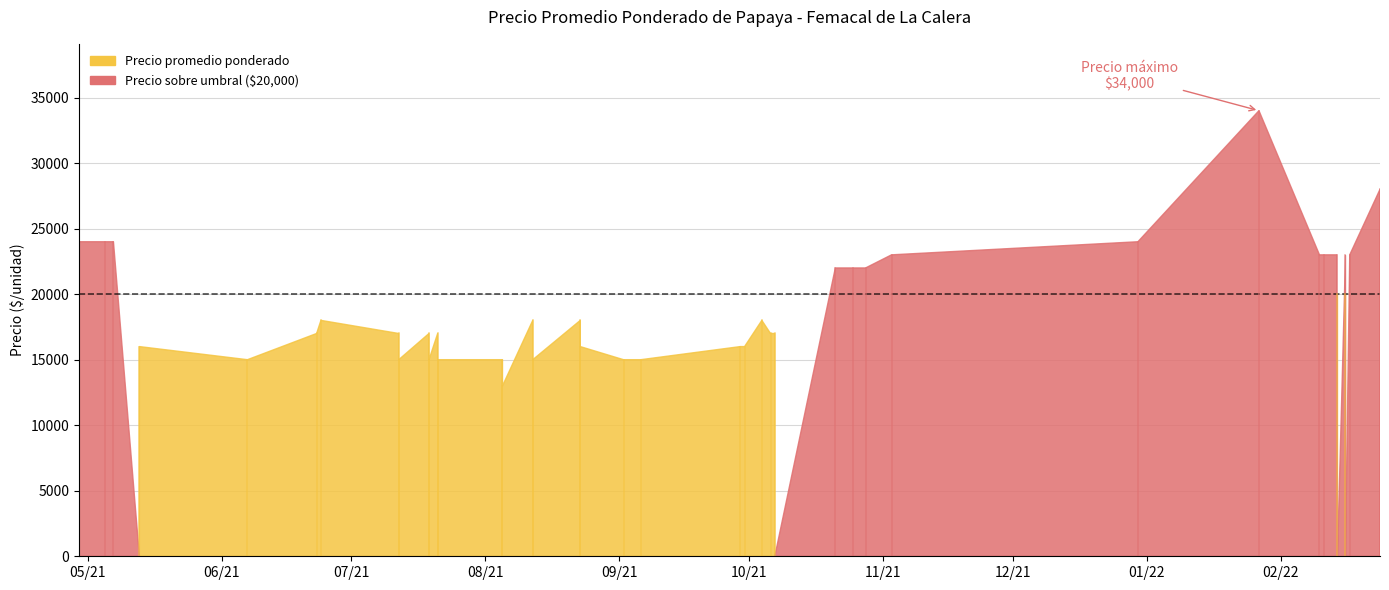

Count the number of categories in the chart.

40